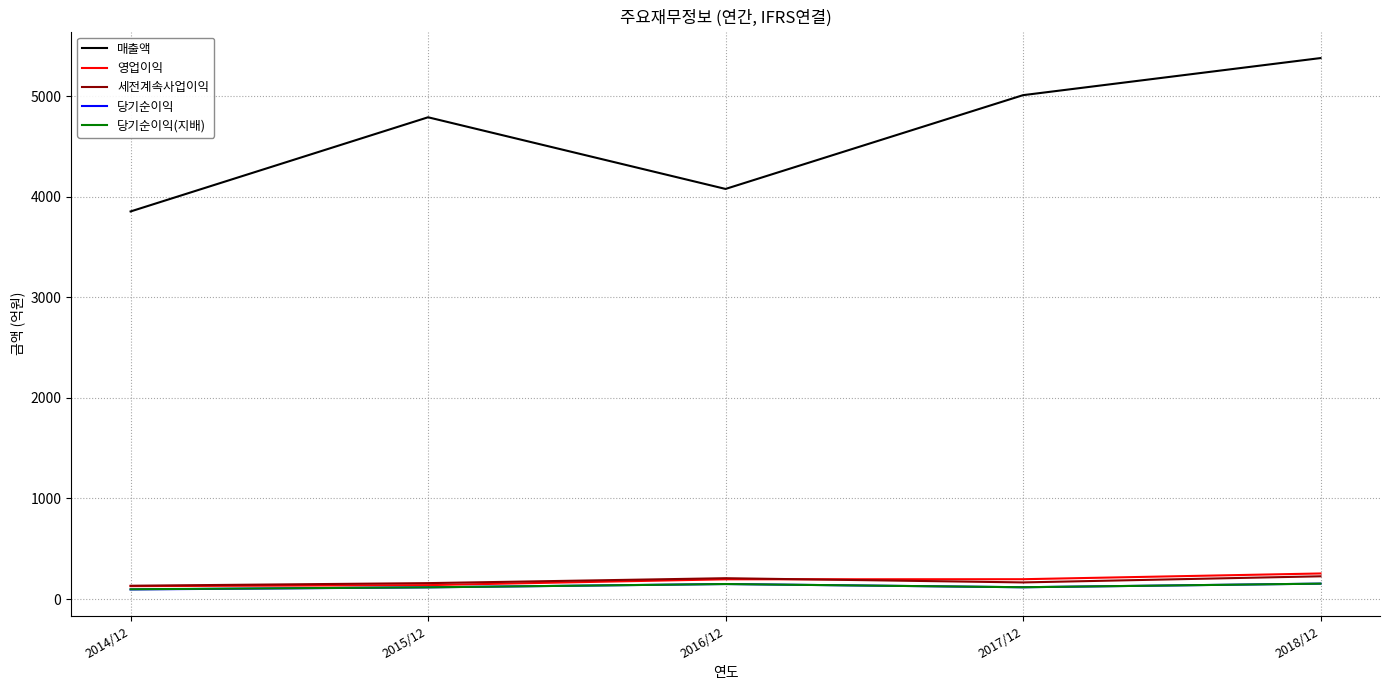

What is the maximum value for 당기순이익(지배)?

153